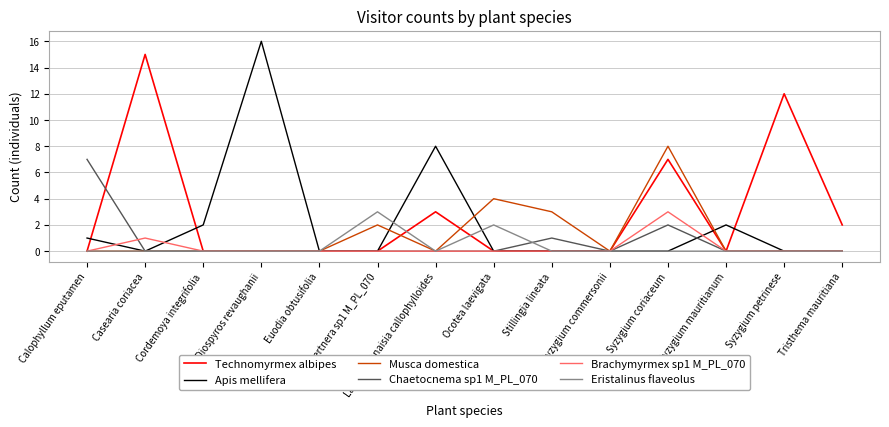

Between which two adjacent categories do Technomyrmex albipes and Apis mellifera first intersect?

Calophyllum eputamen and Casearia coriacea